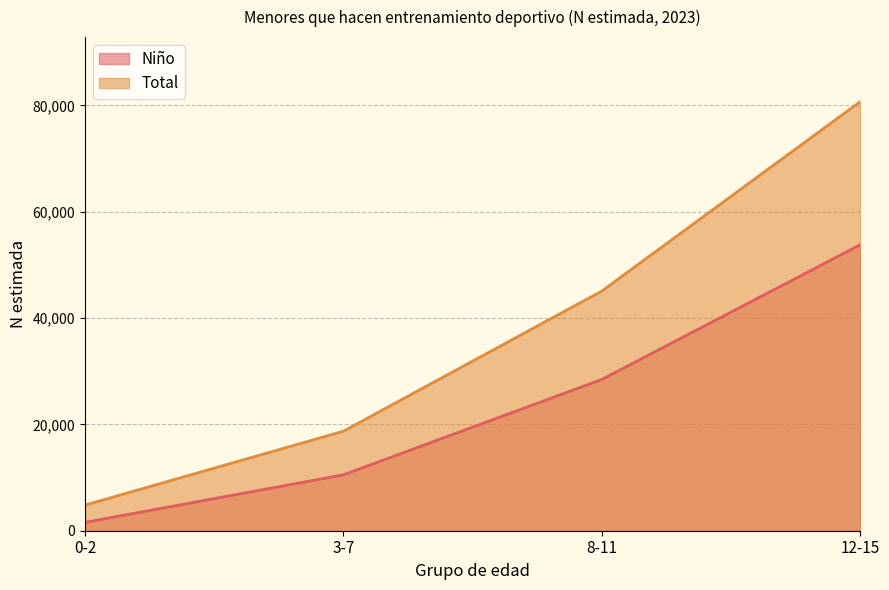

Rank the series at 8-11 from highest to lowest value.

Total, Niño